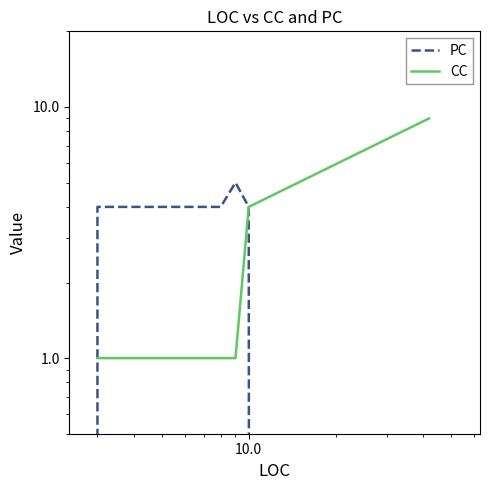

True or false: PC has a value of 0 at 10.0.

True